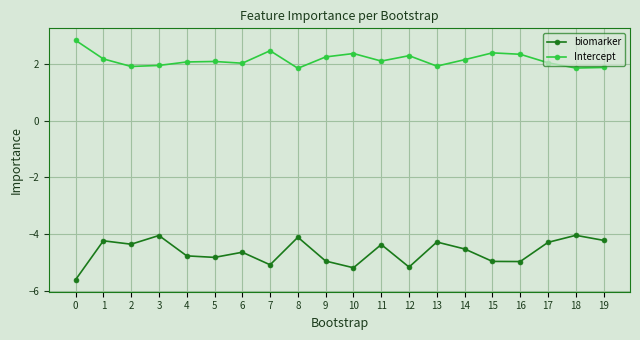

Does the chart display data point markers on the line(s)?

Yes